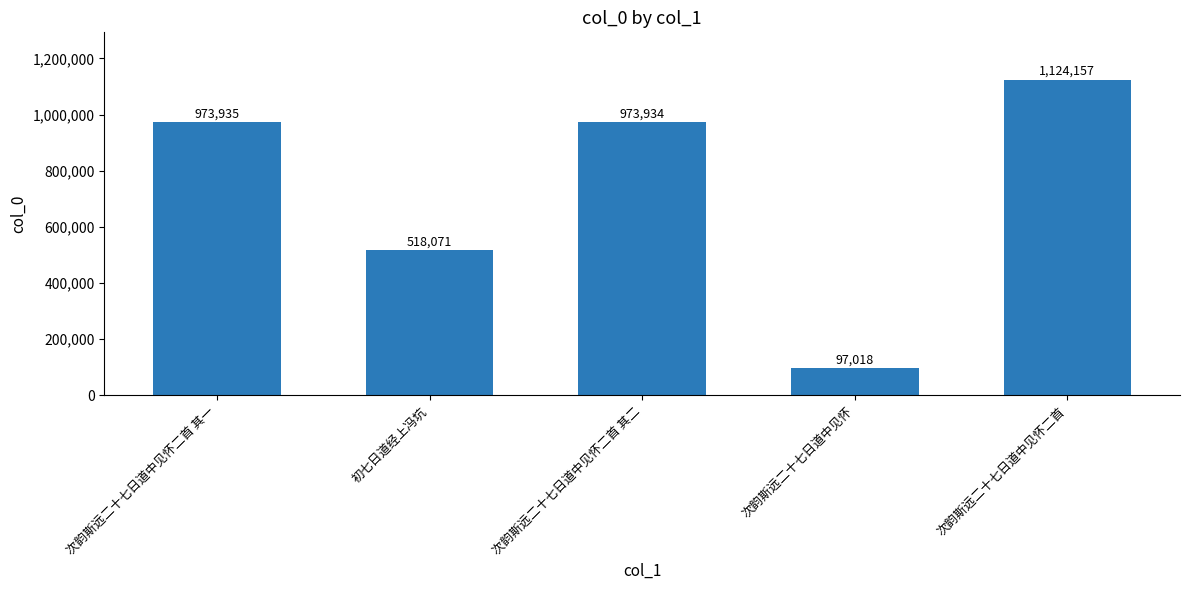

How many values are below 973934?

2